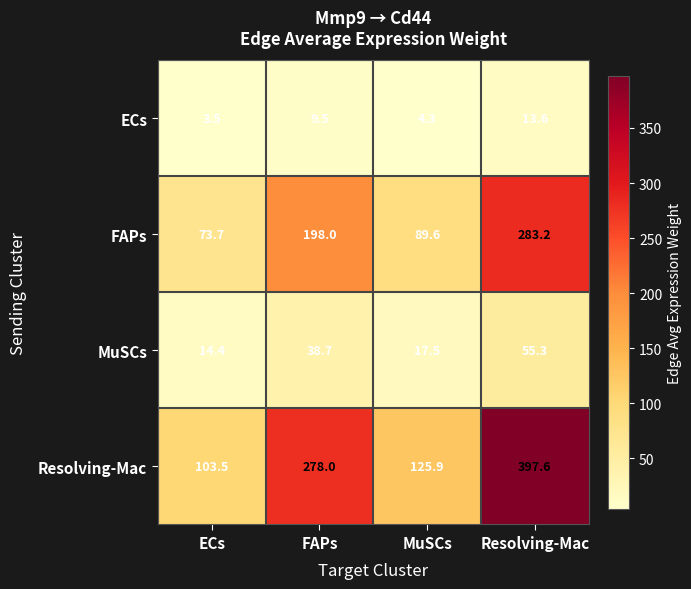

Reading left to right, transcribe all the data shown in this chart.

ECs: 3.5	9.5	4.3	13.6
FAPs: 73.7	198.0	89.6	283.2
MuSCs: 14.4	38.7	17.5	55.3
Resolving-Mac: 103.5	278.0	125.9	397.6